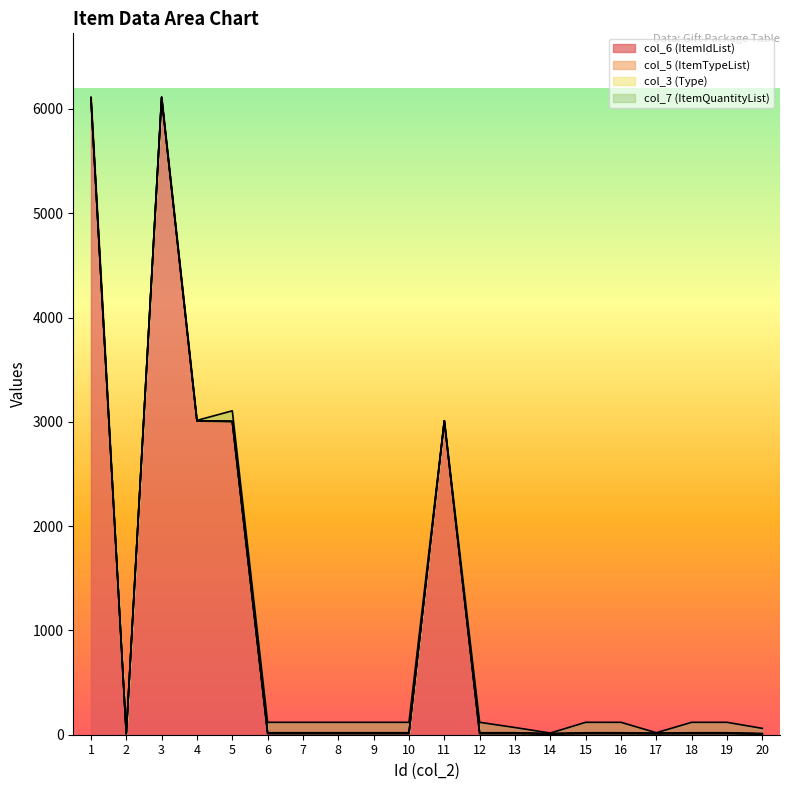

Does the chart display data point markers on the line(s)?

No